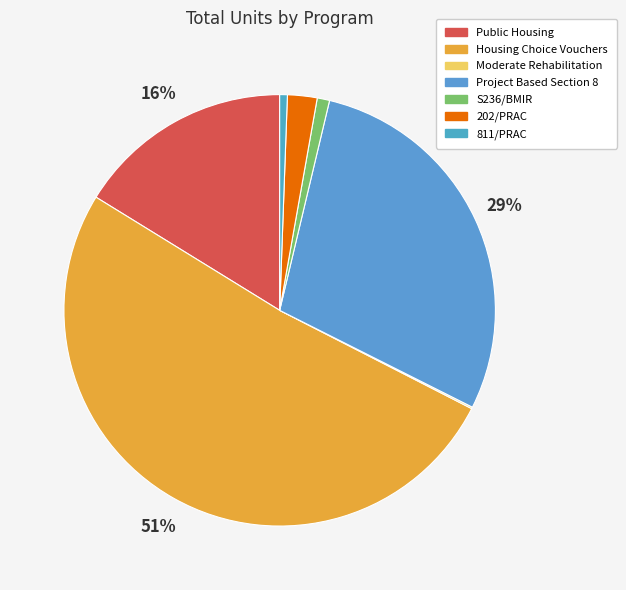

Is it true that Housing Choice Vouchers is 51% of the pie?

True